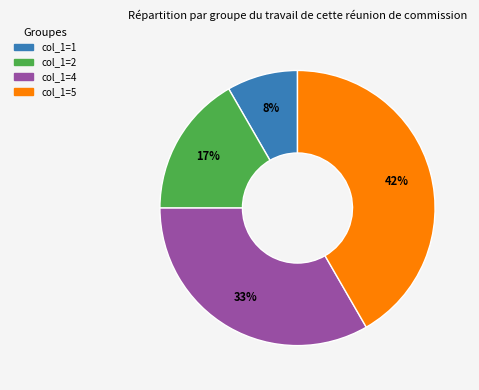

To the nearest percent, what is the average slice percentage?

25%